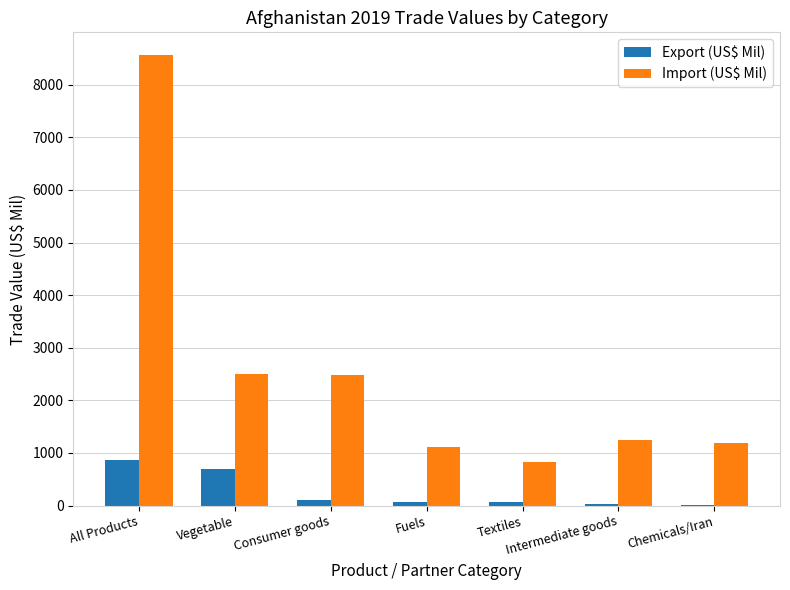

What are all the series names shown in the legend?

Export (US$ Mil), Import (US$ Mil)